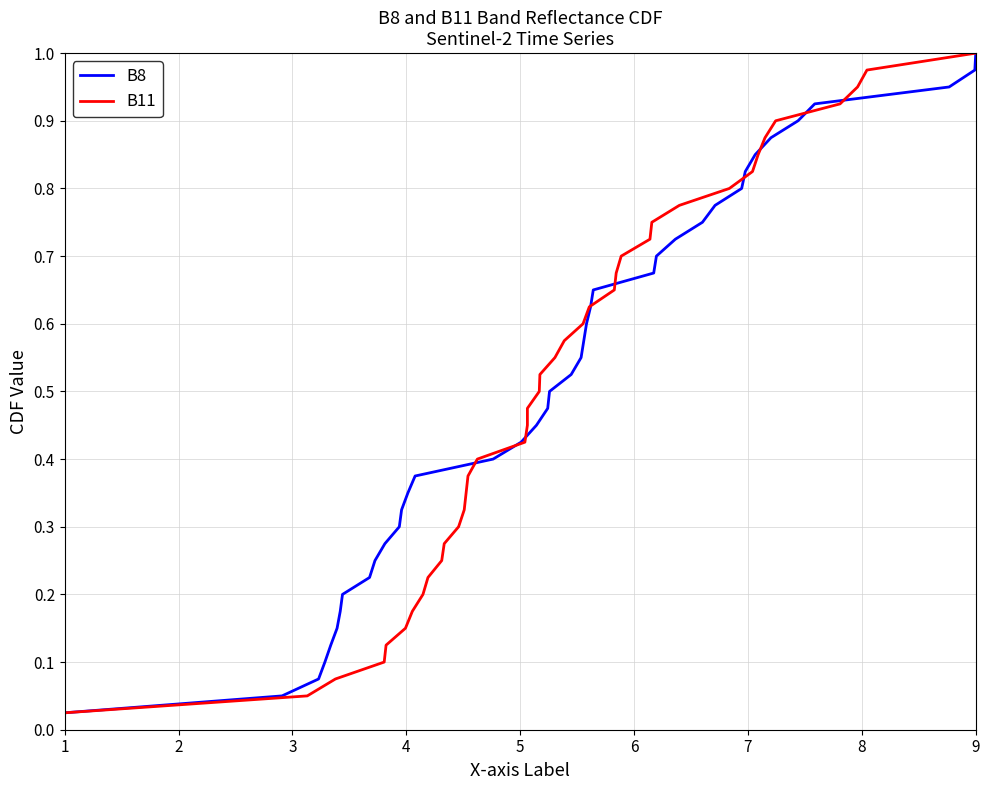

How many categories are shown in the chart?

40